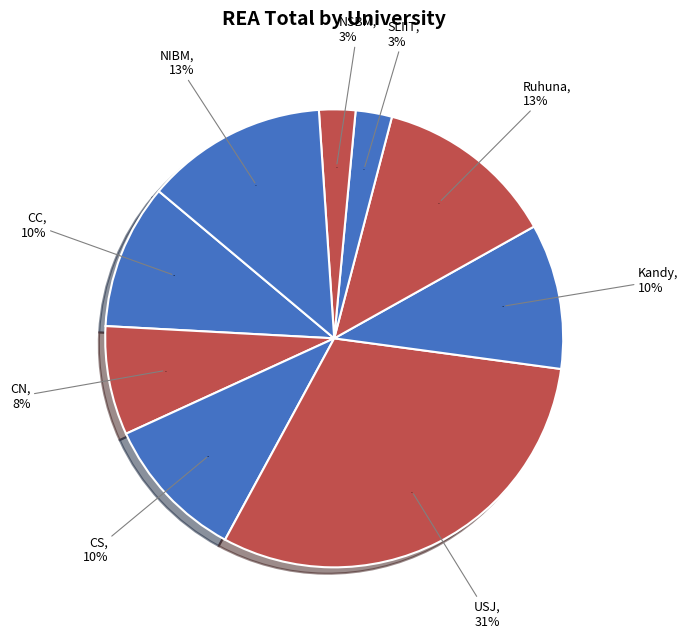

To the nearest percent, what percentage of the pie is Ruhuna?

13%